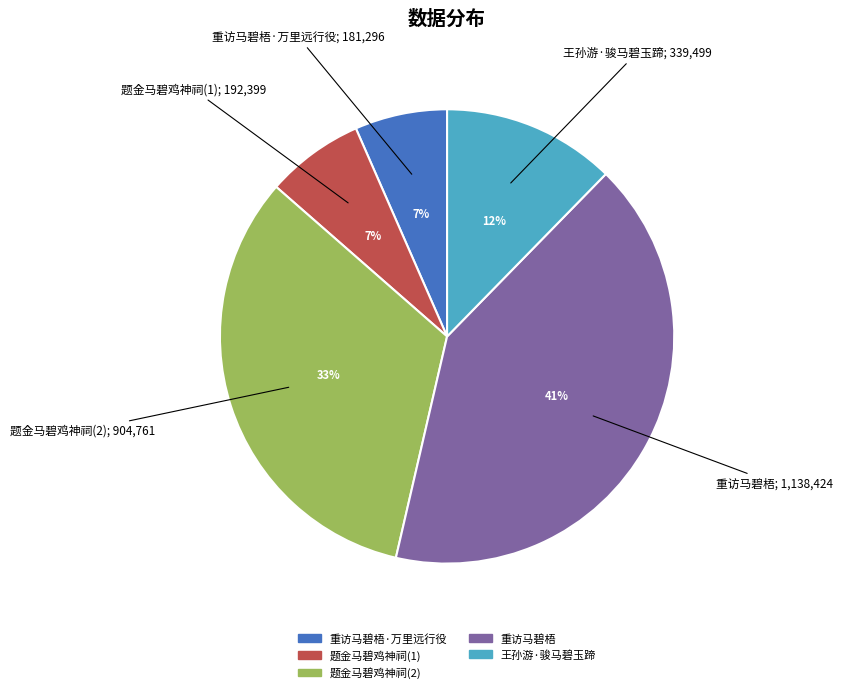

Is there any slice that represents more than half of the pie?

No